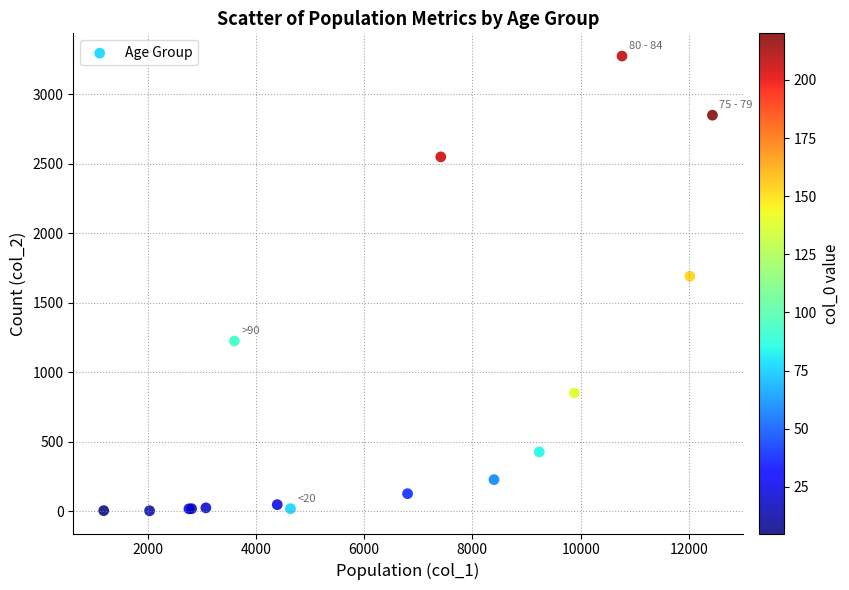

What Y value in the scatter plot is closest to 1638?

1690